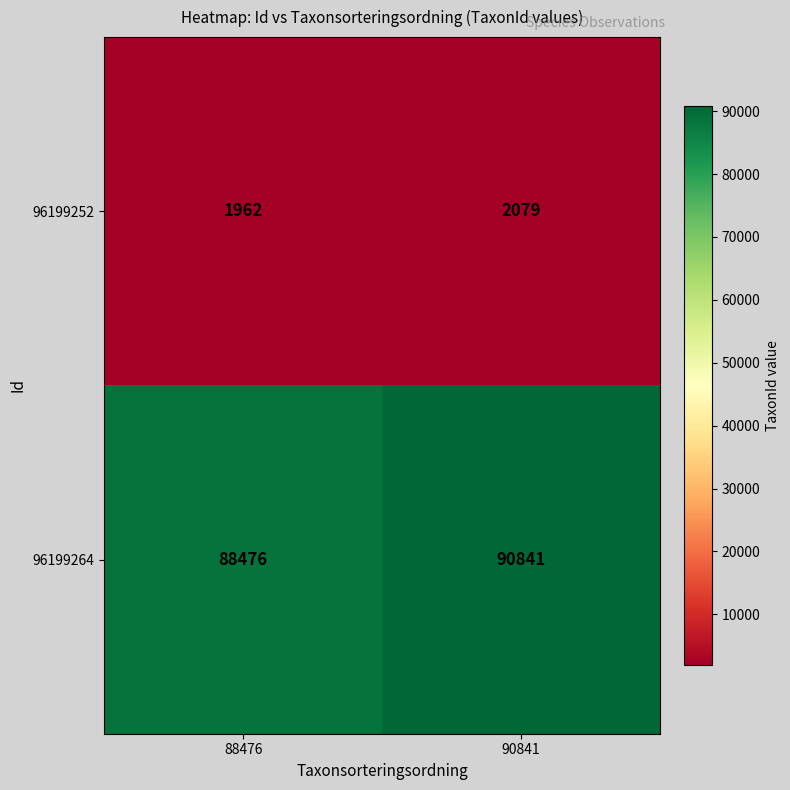

At which category does the chart reach its peak across all series?

90841